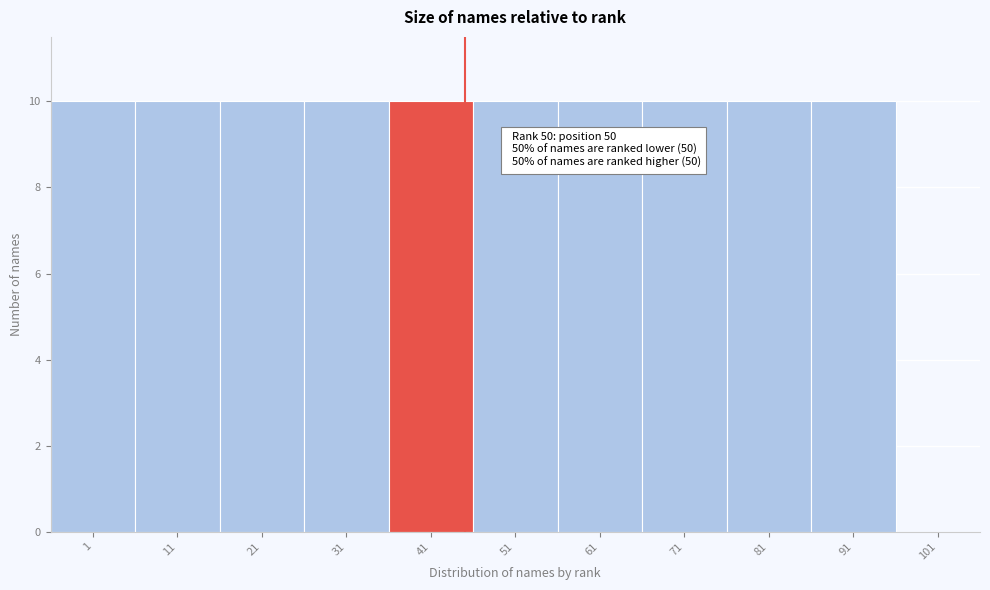

Reading right to left, what are all the values shown in this chart?

101=0	91=10	81=10	71=10	61=10	51=10	41=10	31=10	21=10	11=10	1=10